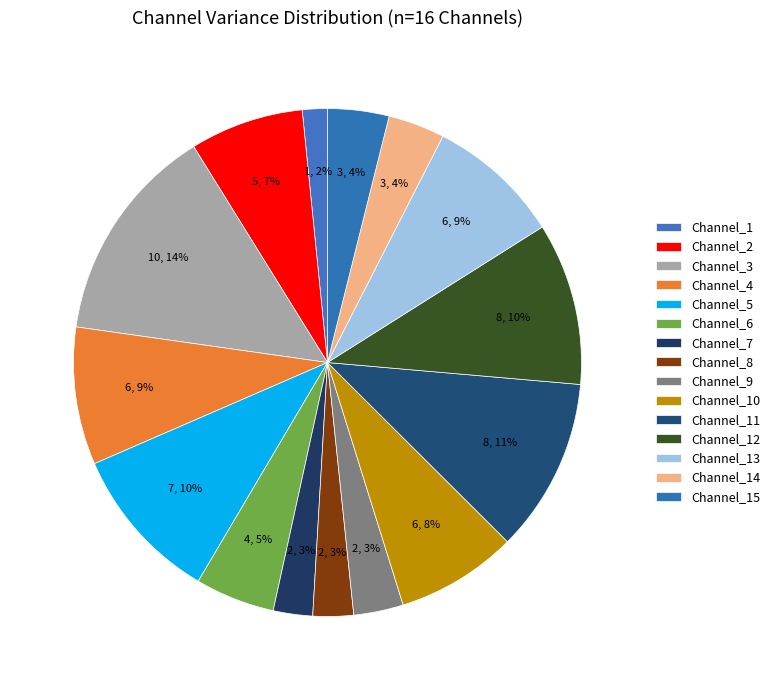

How many segments does this pie chart have?

15